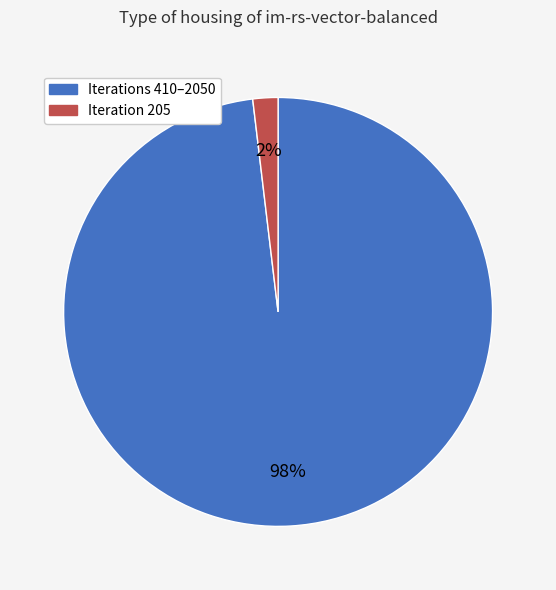

To the nearest percent, what is the difference between the largest and smallest slice percentages?

96%